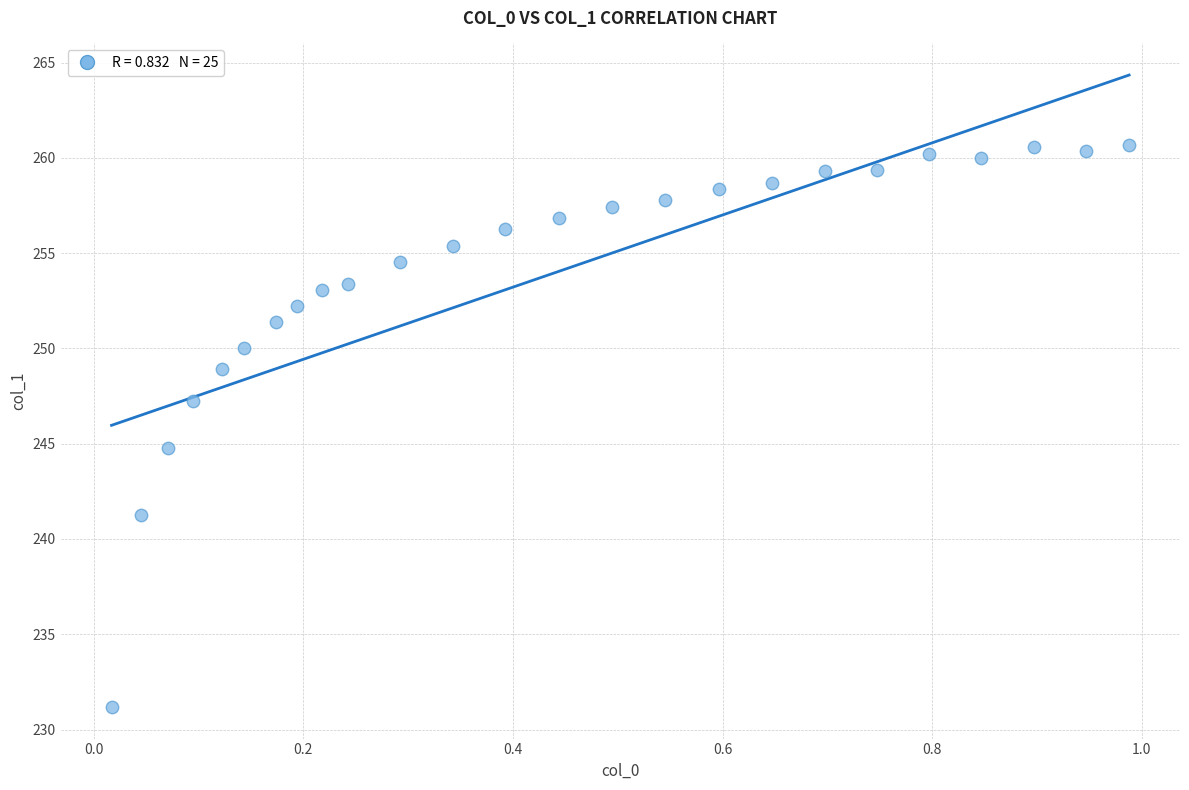

What is the range of X values (max minus min)?

1.0